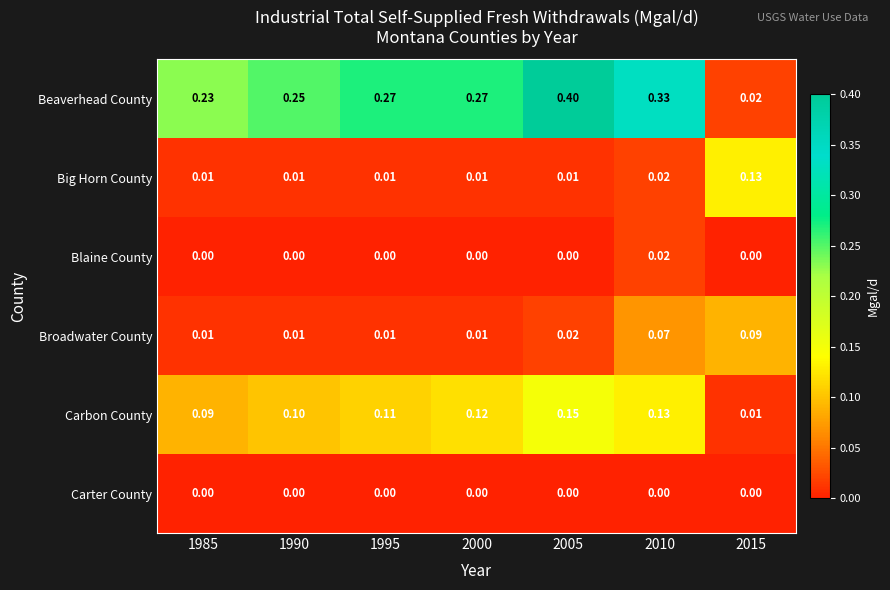

Which series changed the most between 1995 and 2005?

Beaverhead County